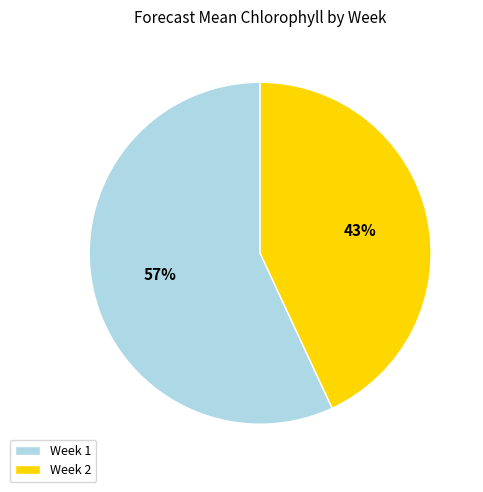

Between Week 2 and Week 1, which is larger?

Week 1